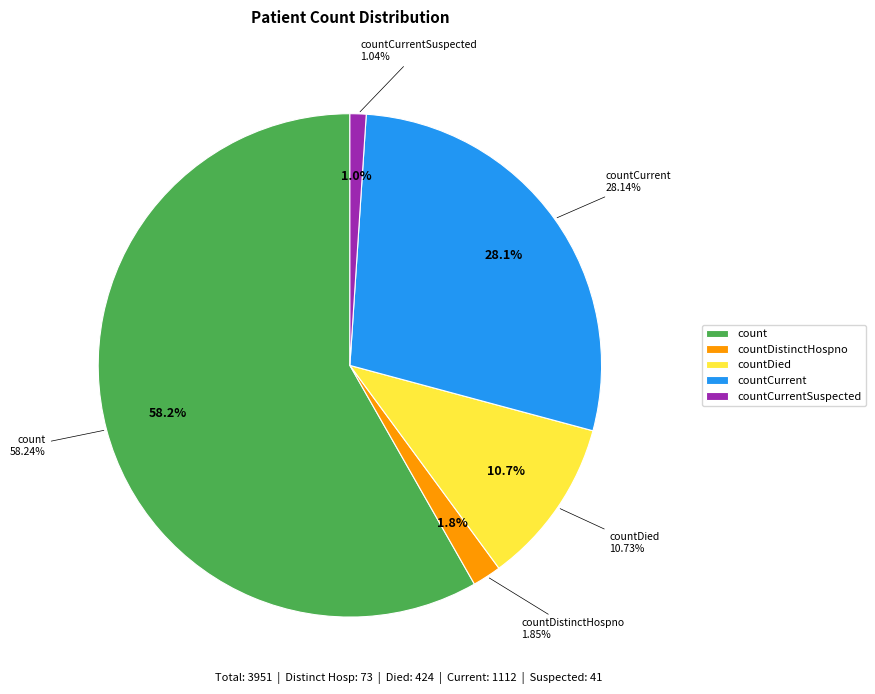

What percentage do countDistinctHospno and countDied together represent?

12.6%